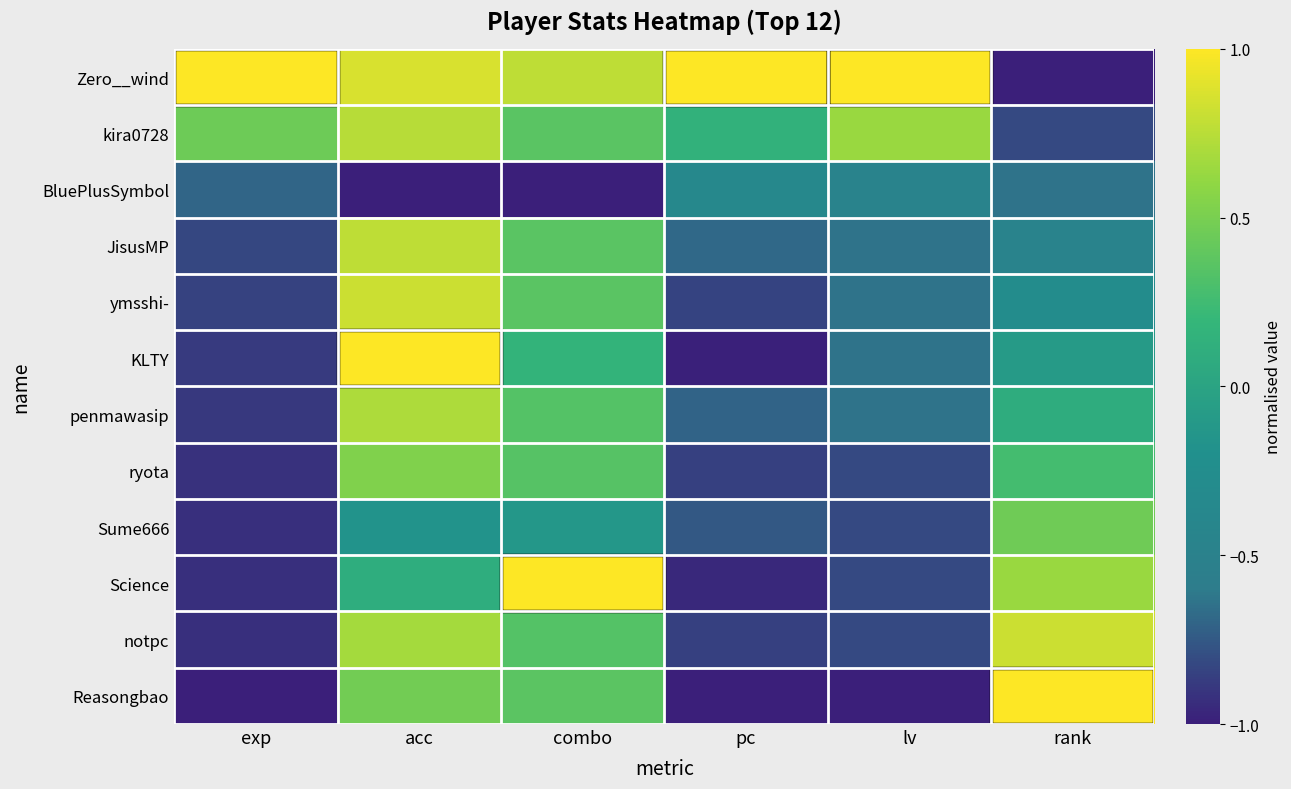

What is the difference between the highest and lowest values at acc?

2.0